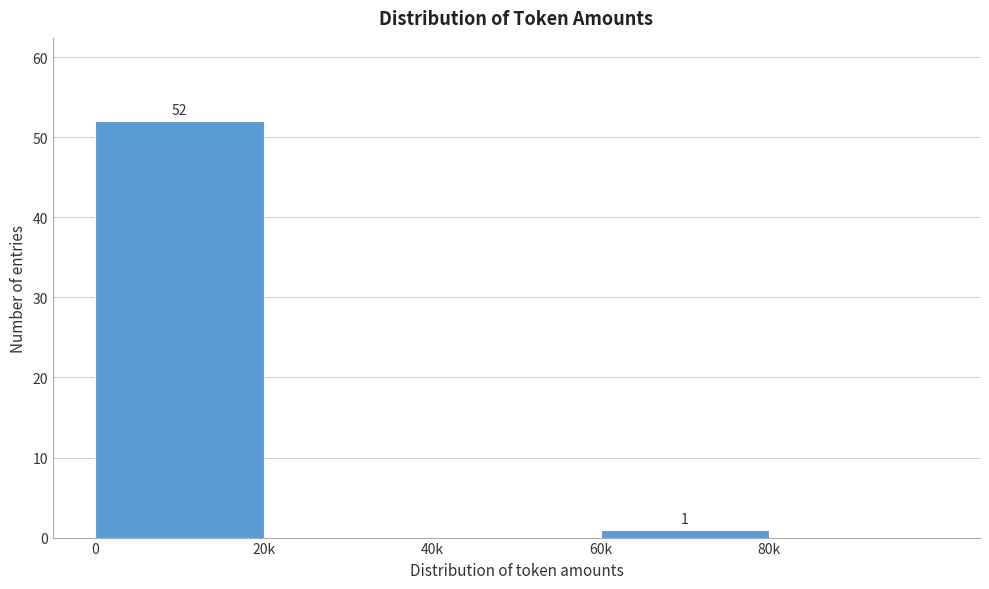

Reading left to right, list all the values displayed in this chart.

0=52	20k=0	40k=0	60k=1	80k=0